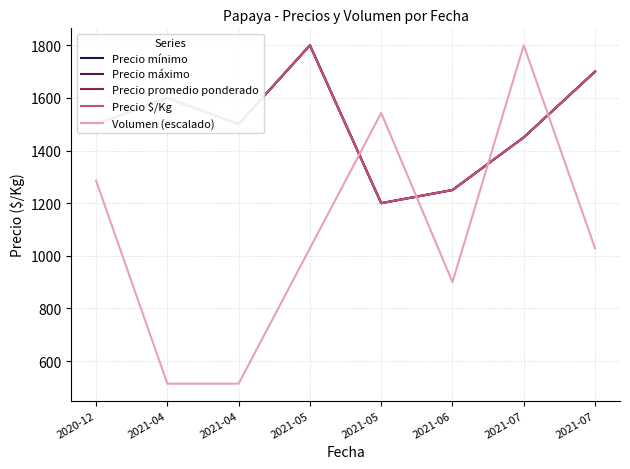

Between 2021-07 and 2021-07, which series saw the biggest shift?

Volumen (escalado)